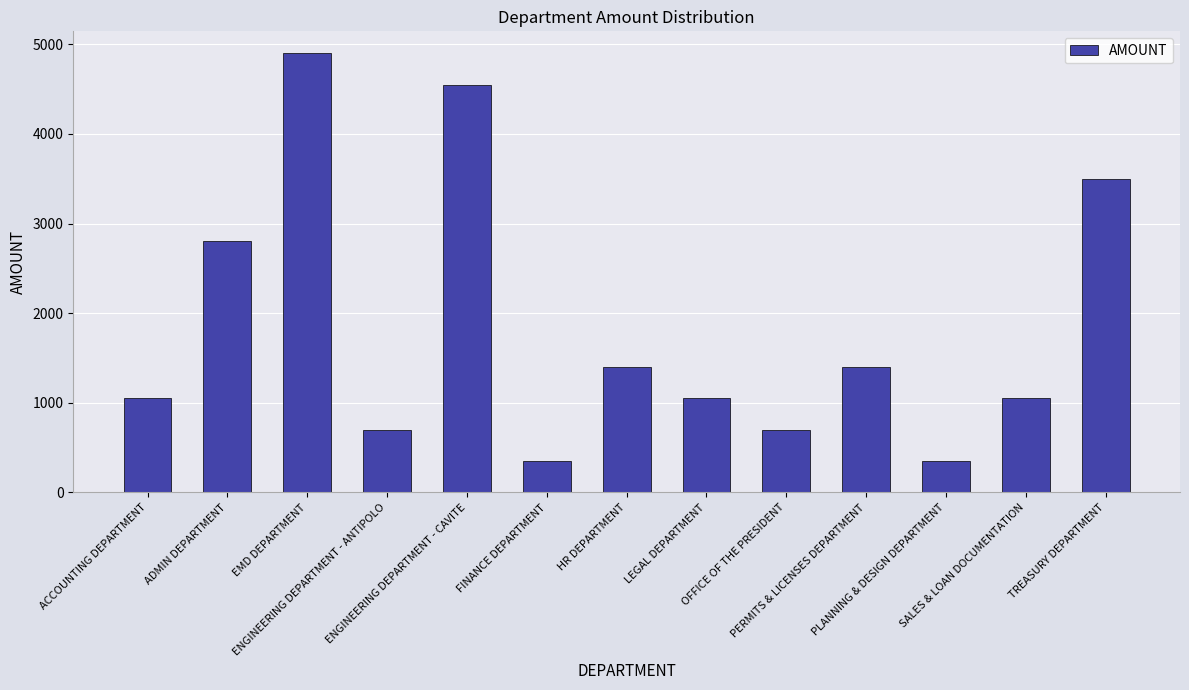

What is the minimum value shown in the chart?

350